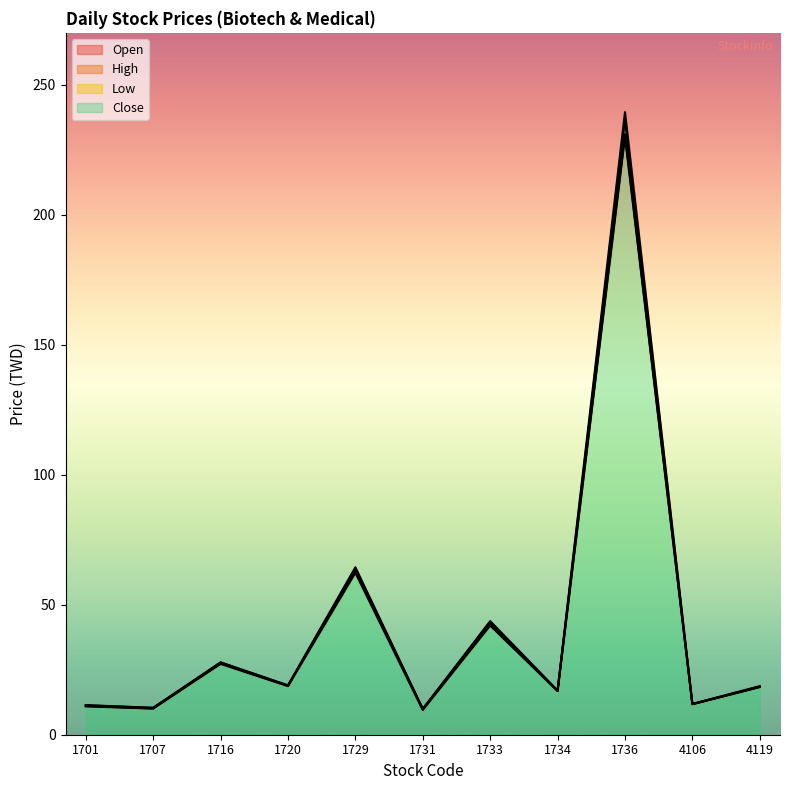

How many lines are shown in the chart?

4